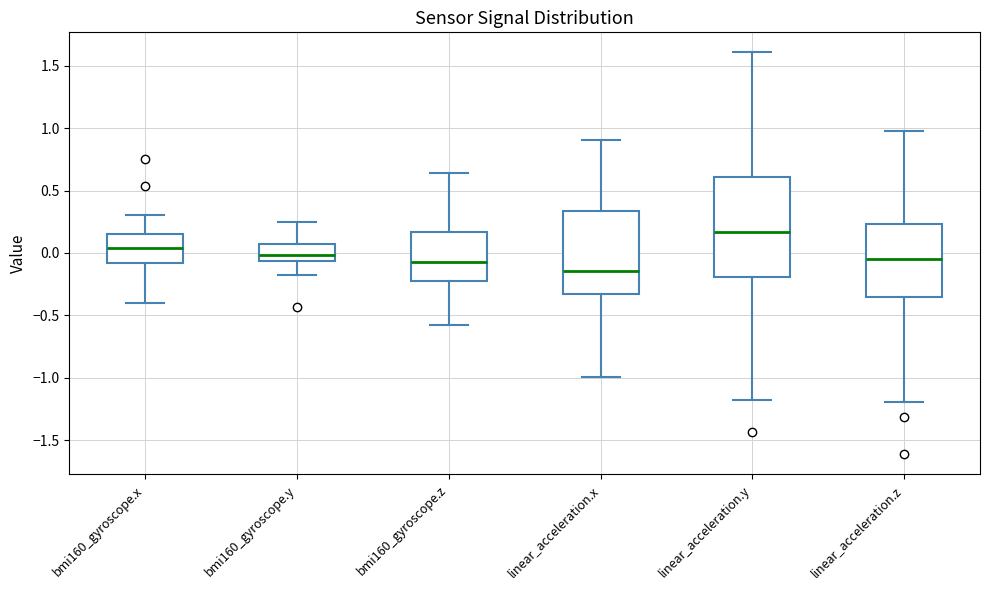

Which box is the tallest, from its lower edge to its upper edge?

linear_acceleration.y